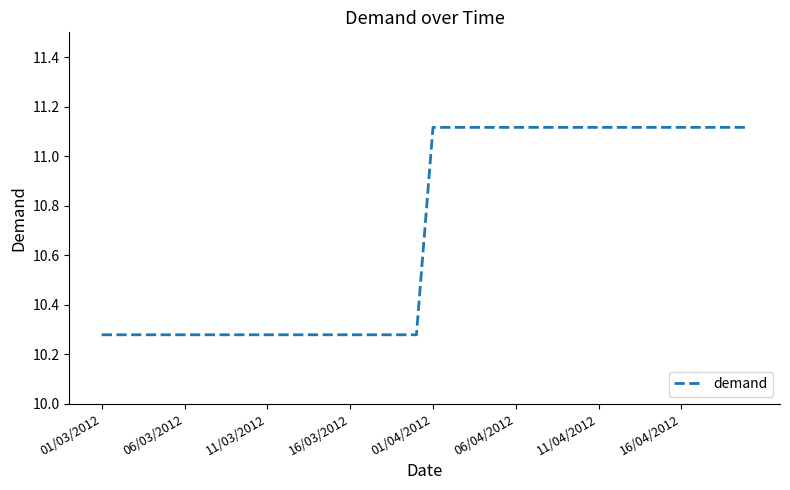

What is the difference between the maximum and minimum values?

0.8